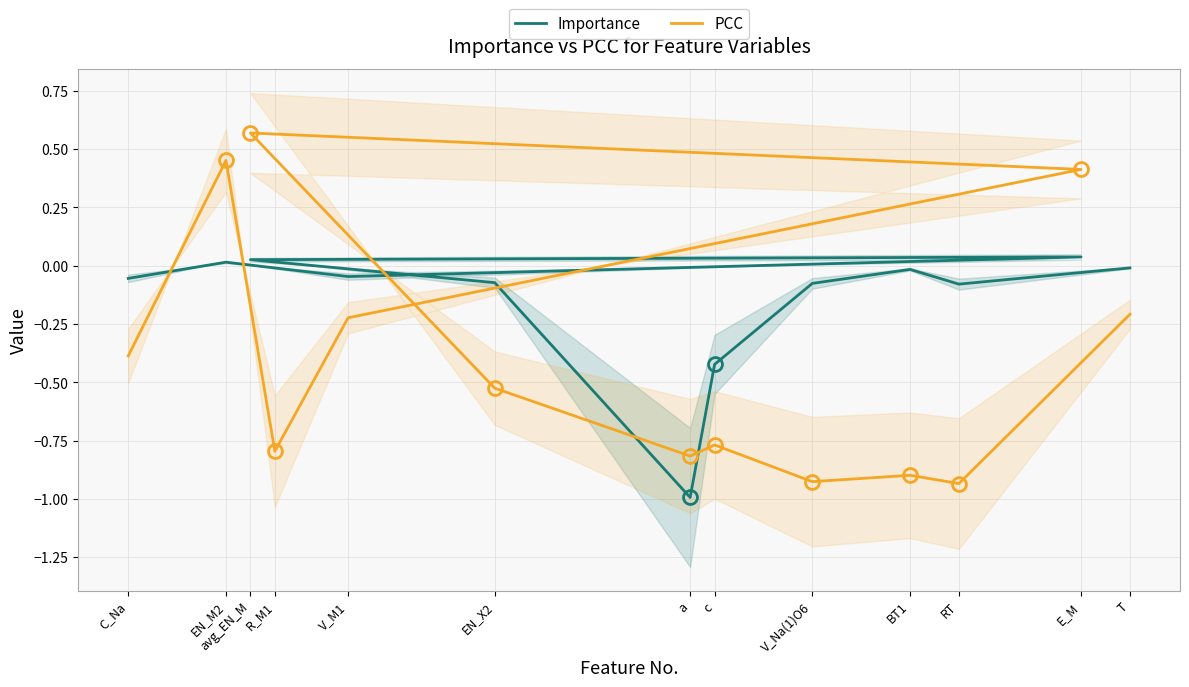

What is the smallest value displayed?

-1.0